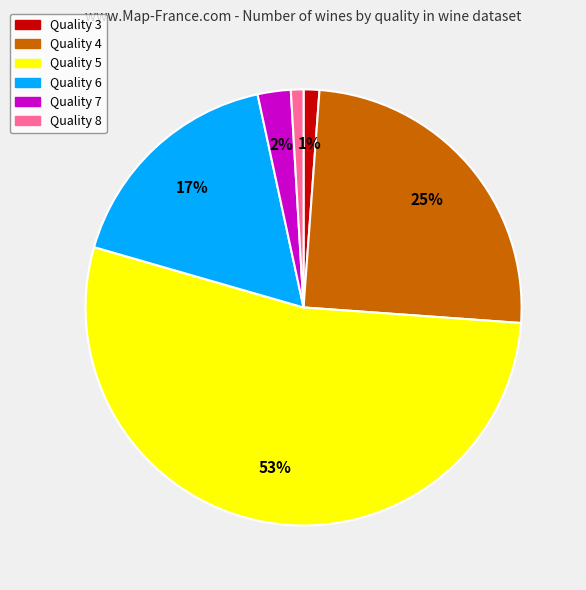

To the nearest percent, what is the average slice percentage?

17%